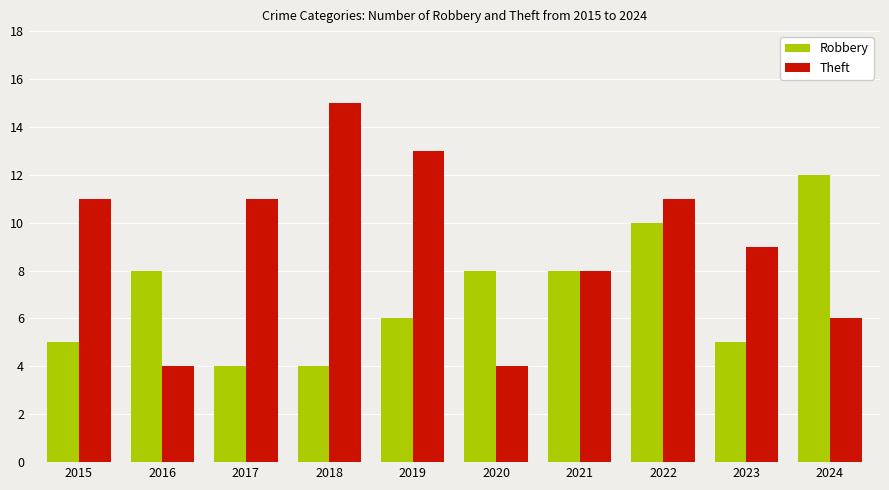

At which category is the sum across all series the highest?

2022